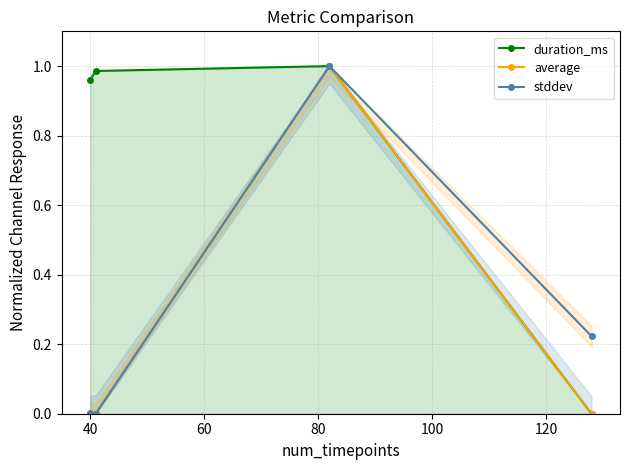

Rank the series by their maximum value, from highest to lowest.

duration_ms, average, stddev